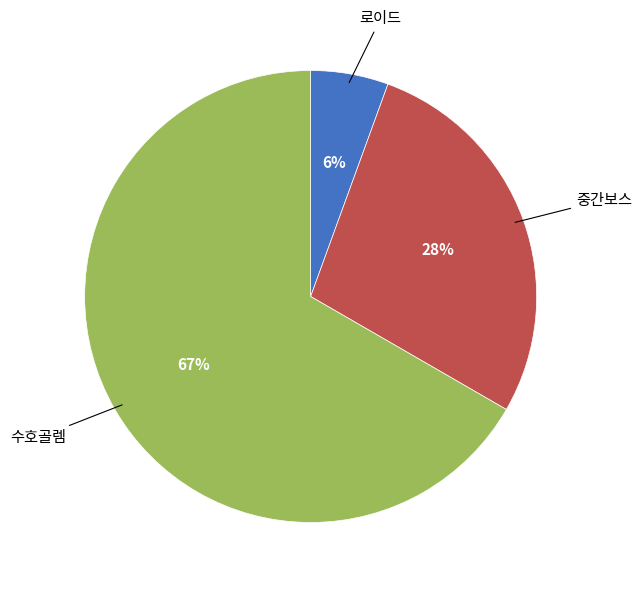

Is there any slice that represents more than half of the pie?

Yes